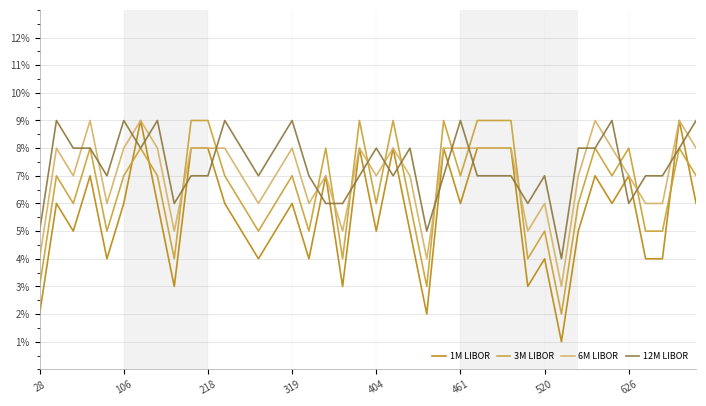

After their last crossing, which series has the higher values: 3M LIBOR or 1M LIBOR?

3M LIBOR